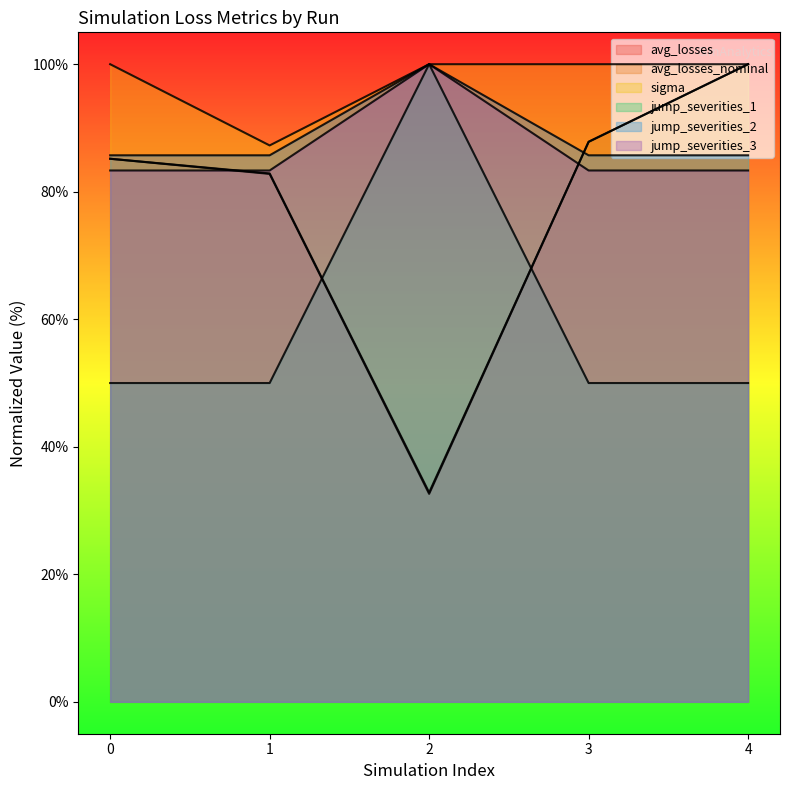

What is the sum of the sigma values at 4 and 0?

200.0